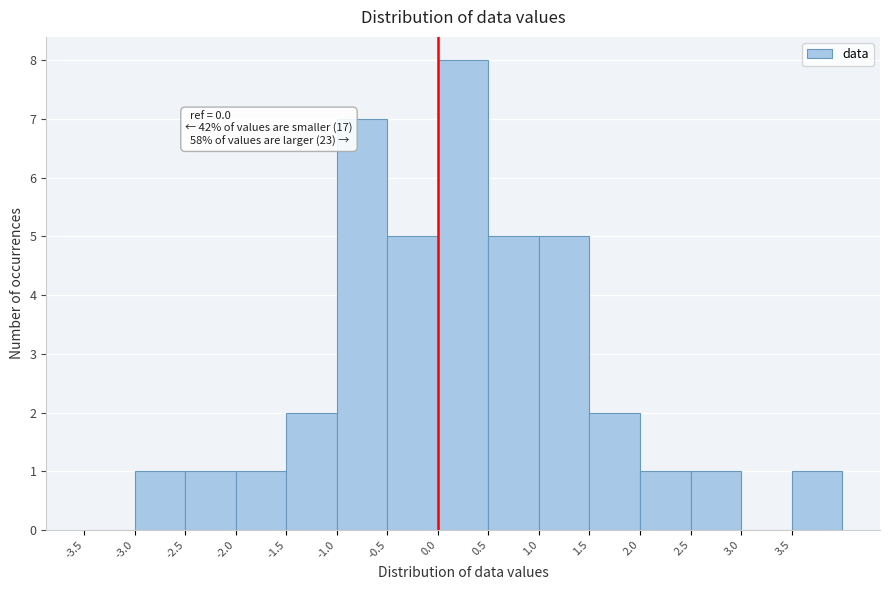

Which range on the x-axis has the tallest bar?

0.0 to 0.5